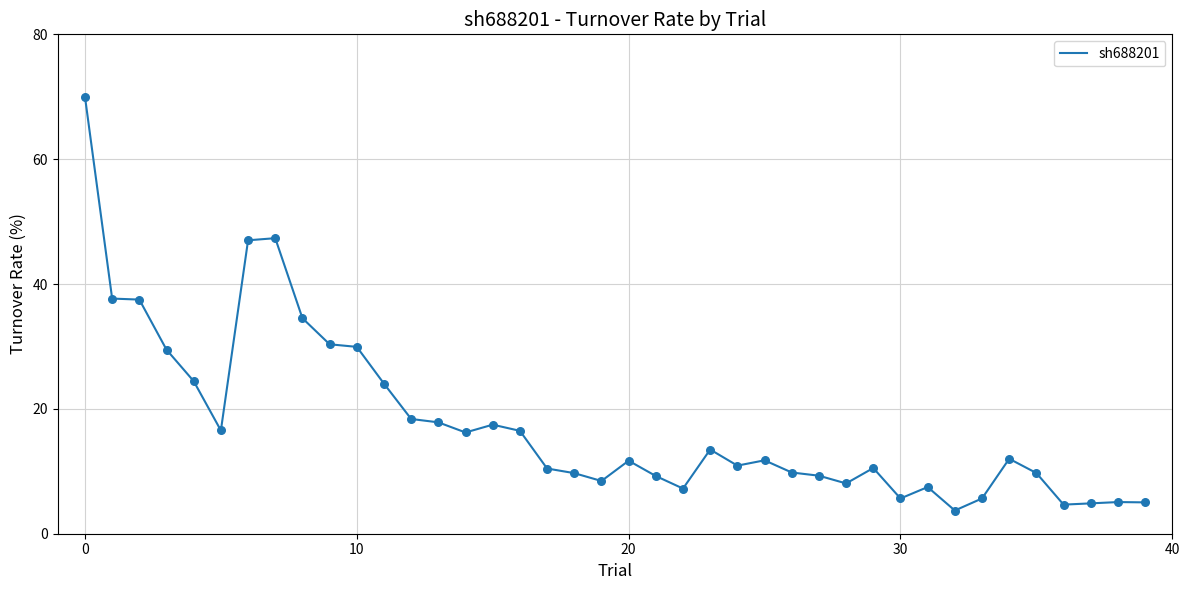

What is the maximum value shown in the chart?

70.0